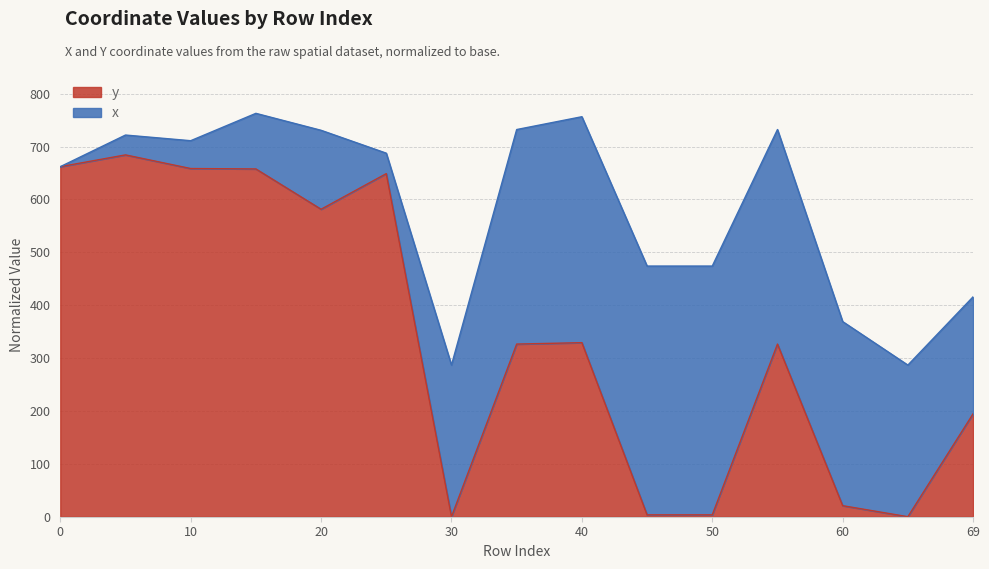

How many values exceed 326?

9